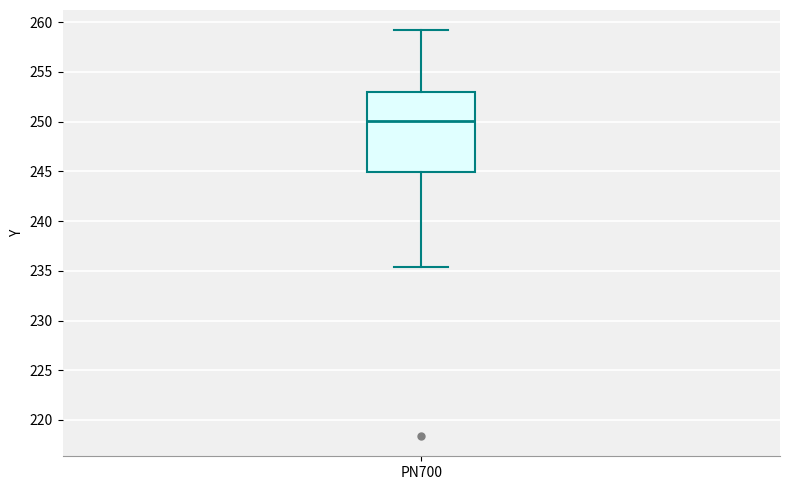

Read this box plot against the y-axis: the position of the median line, the range covered by the box, and the ends of both whiskers. The values are not printed on the chart, so give them approximately, as read against the axis.

median 250.0, box 245.0 to 253.0, whiskers 235.5 to 259.0